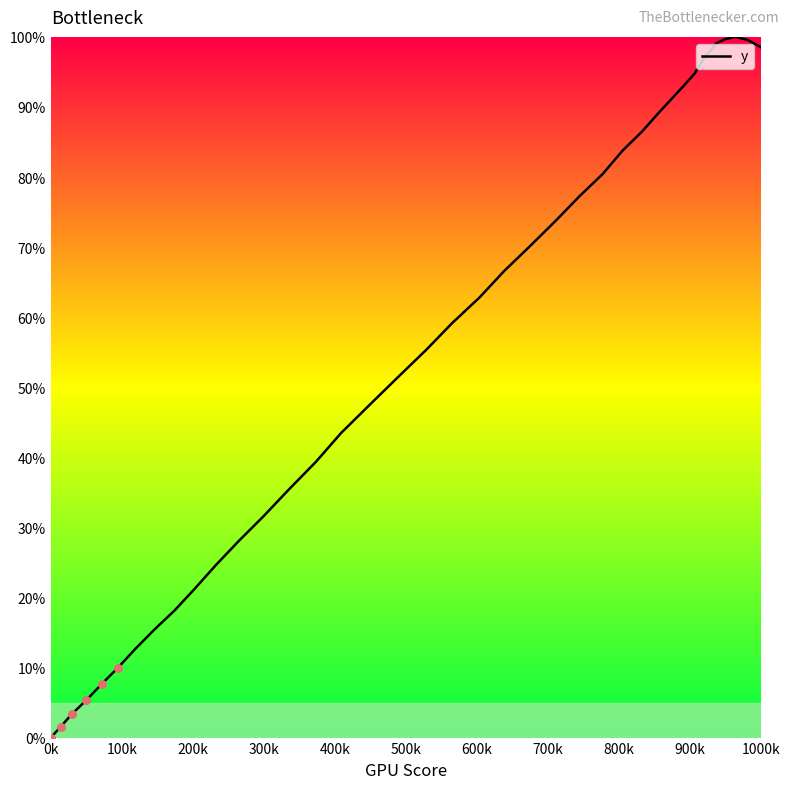

What is the difference between the maximum and minimum values?

100.0